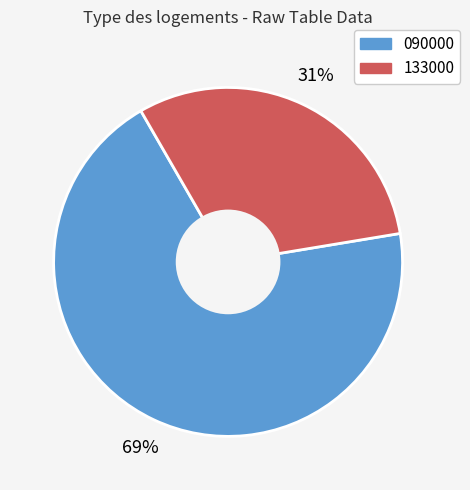

Does any single category account for the majority?

Yes